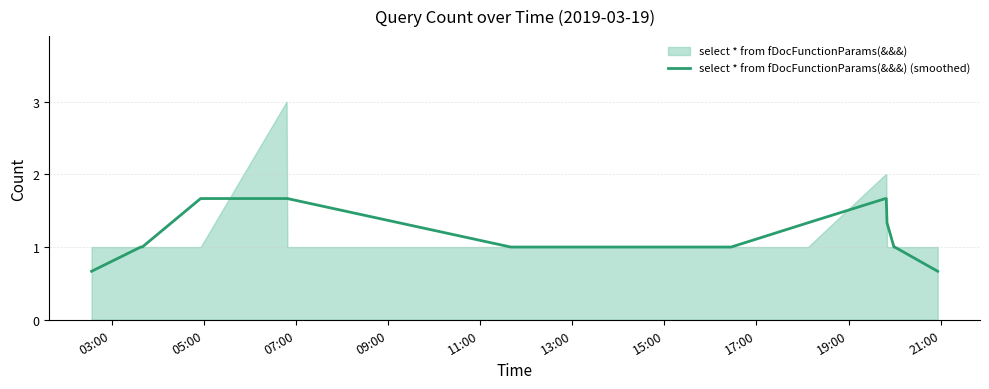

How many lines are shown in the chart?

1